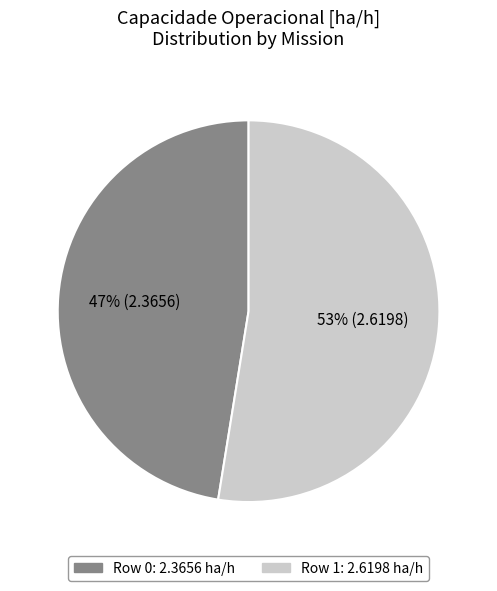

How many slices are in this pie chart?

2